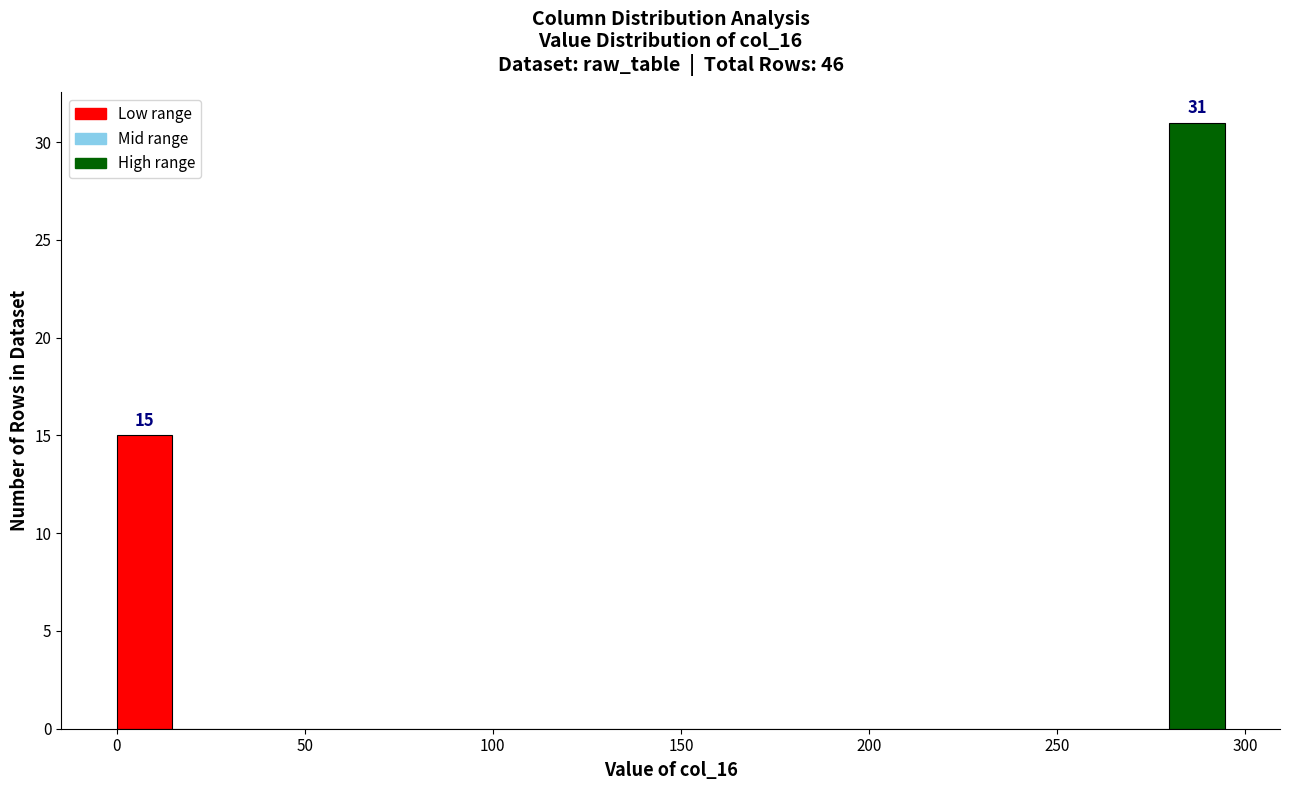

Read against the x-axis, roughly where is the centre of the tallest bar?

285